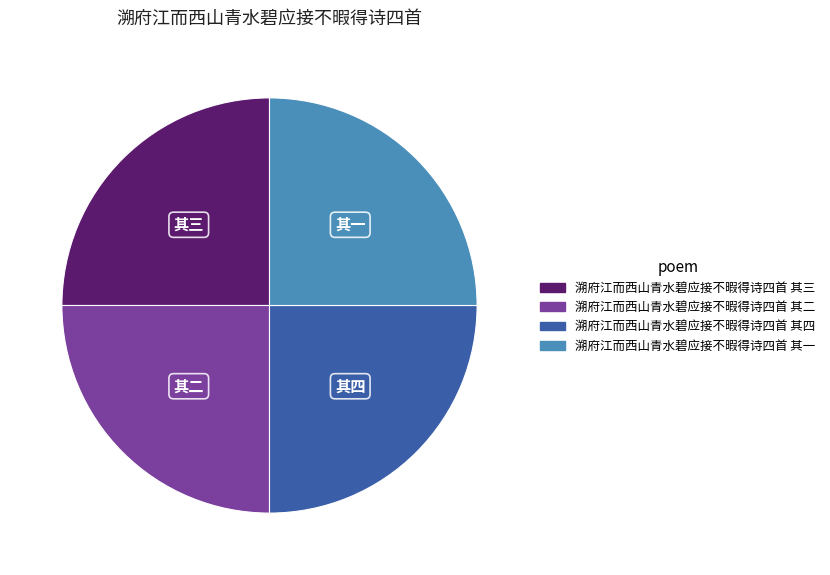

True or false: 溯府江而西山青水碧应接不暇得诗四首 其三 accounts for 25% of the total.

True